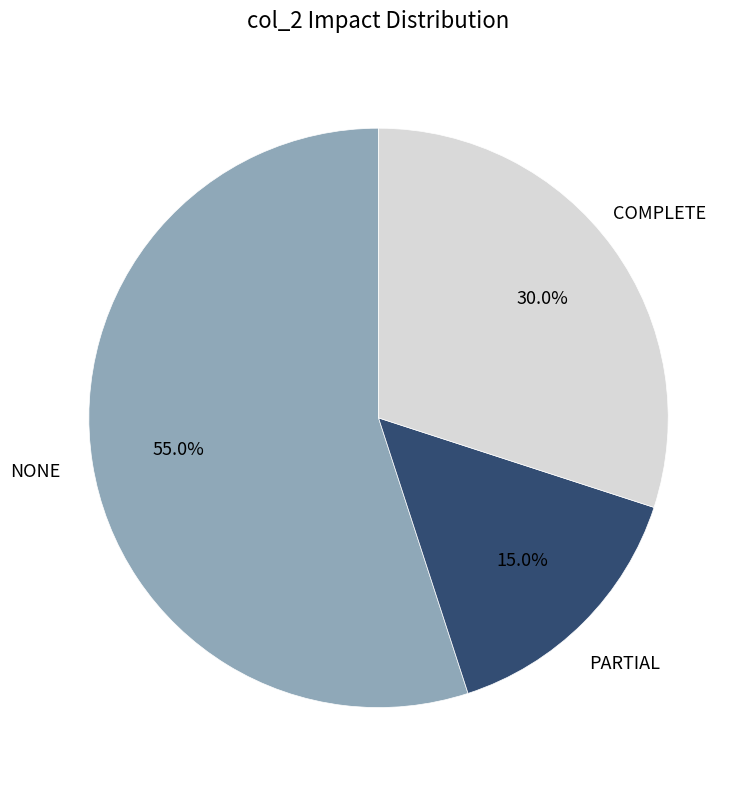

Approximately how many times larger is the value at COMPLETE compared to PARTIAL?

2.0